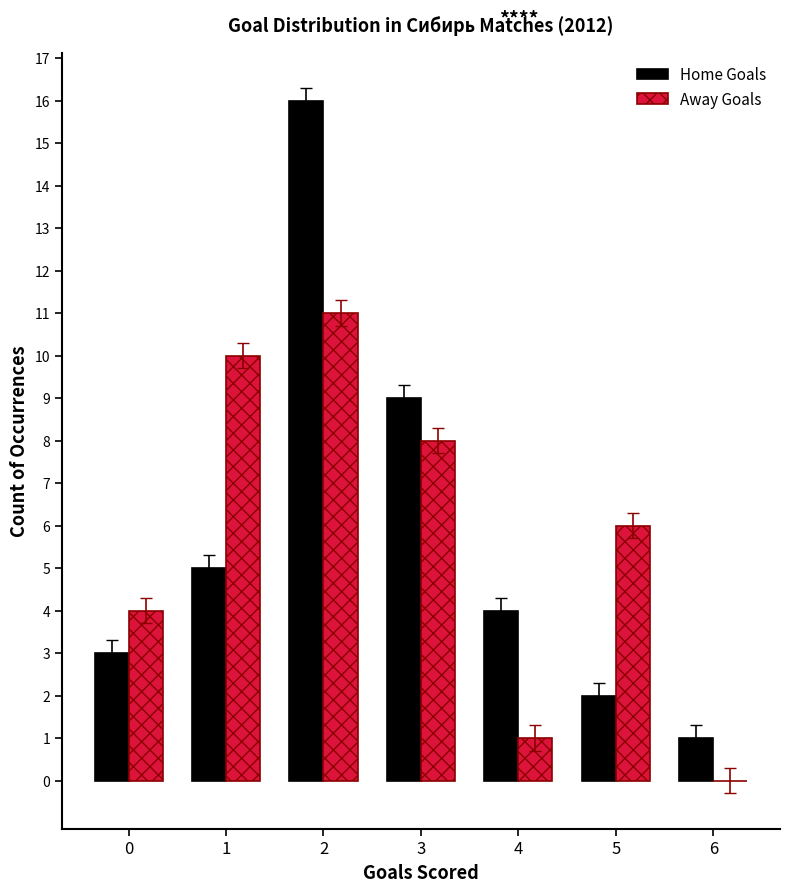

At which label is Home Goals closest to 8?

3